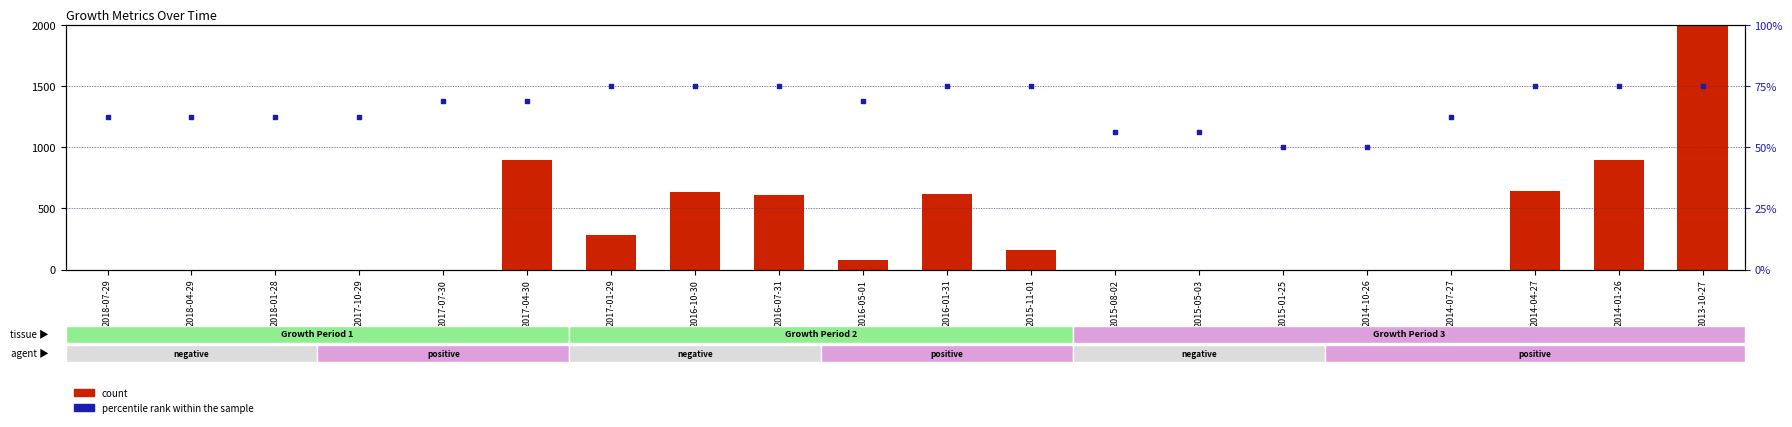

Is the value of count at 2015-01-25 greater than the value of percentile rank within the sample at 2015-11-01?

No